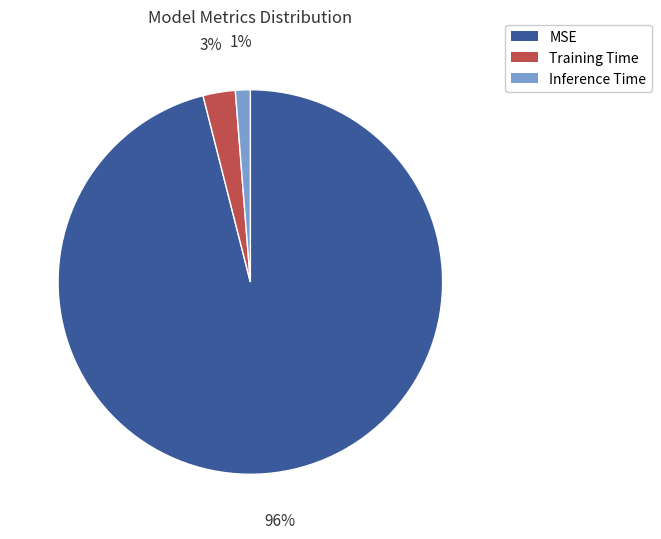

Is it true that MSE is 96% of the pie?

True